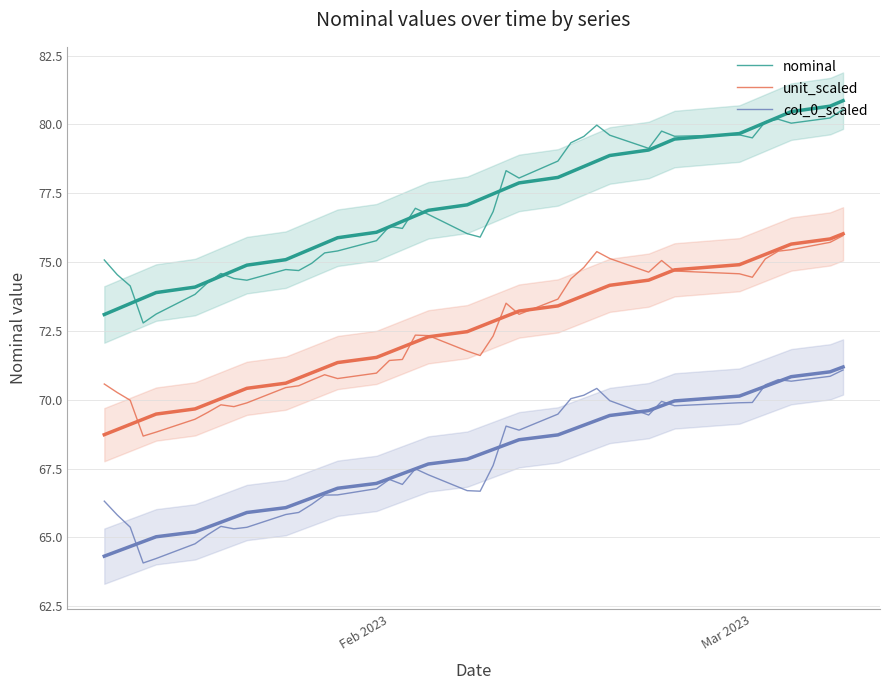

How many interior local valleys does the nominal series have?

10